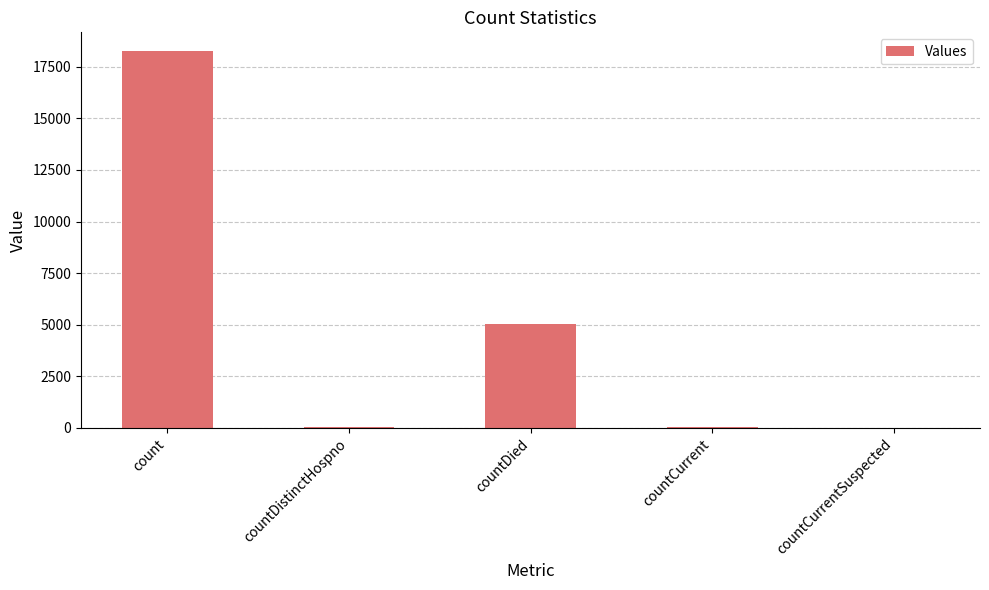

What is the average value?

4680